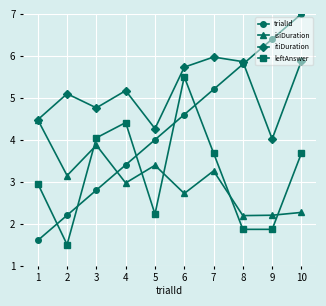

True or false: isiDuration has more than 2 points higher than both neighbors.

True